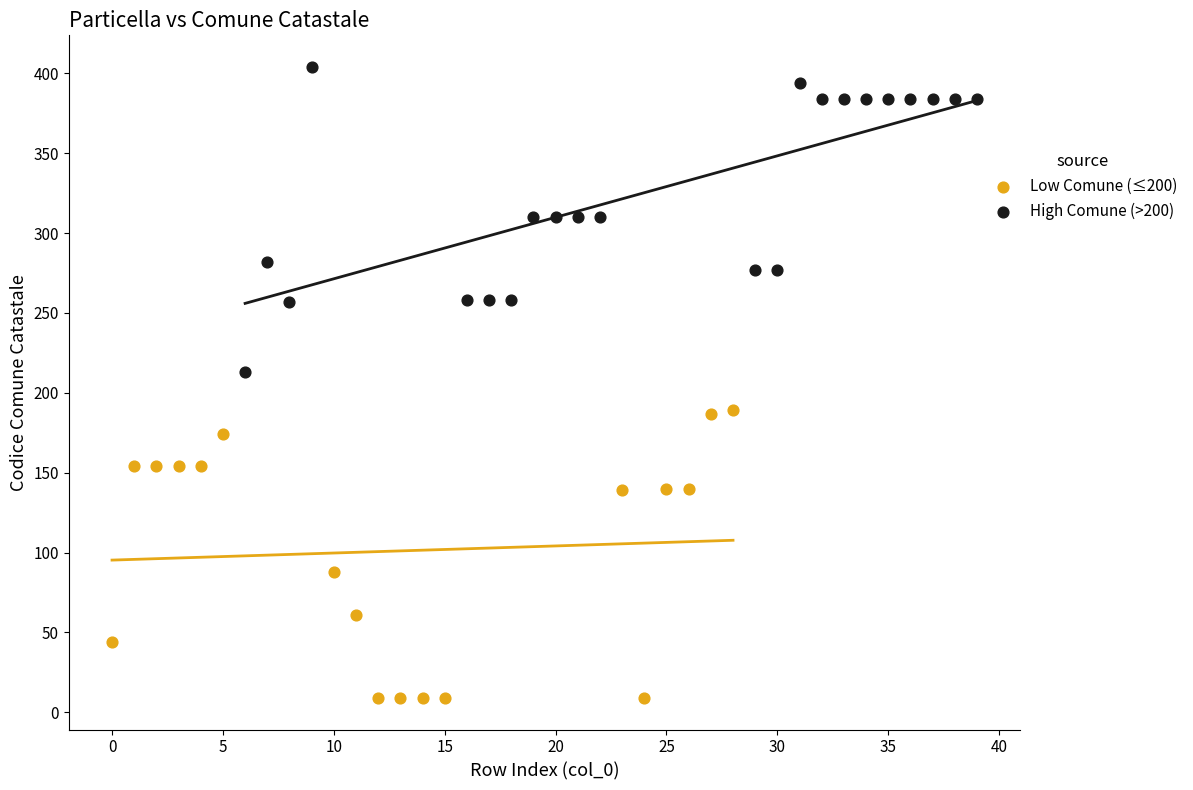

Which series contains the highest Y value?

High Comune (>200)